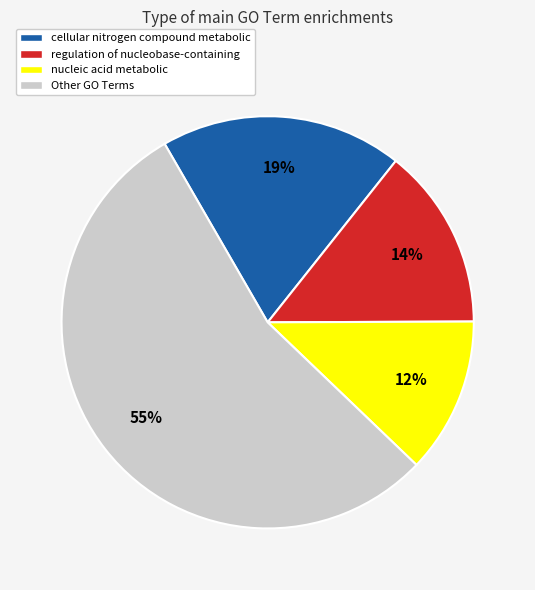

To the nearest percent, what is the average slice percentage?

25%